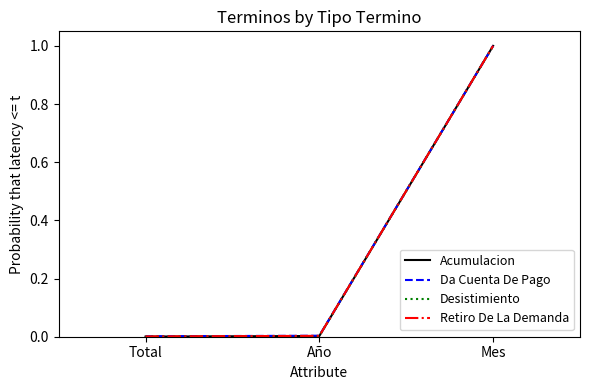

The Da Cuenta De Pago series shows 1.0 at Mes. True or false?

True